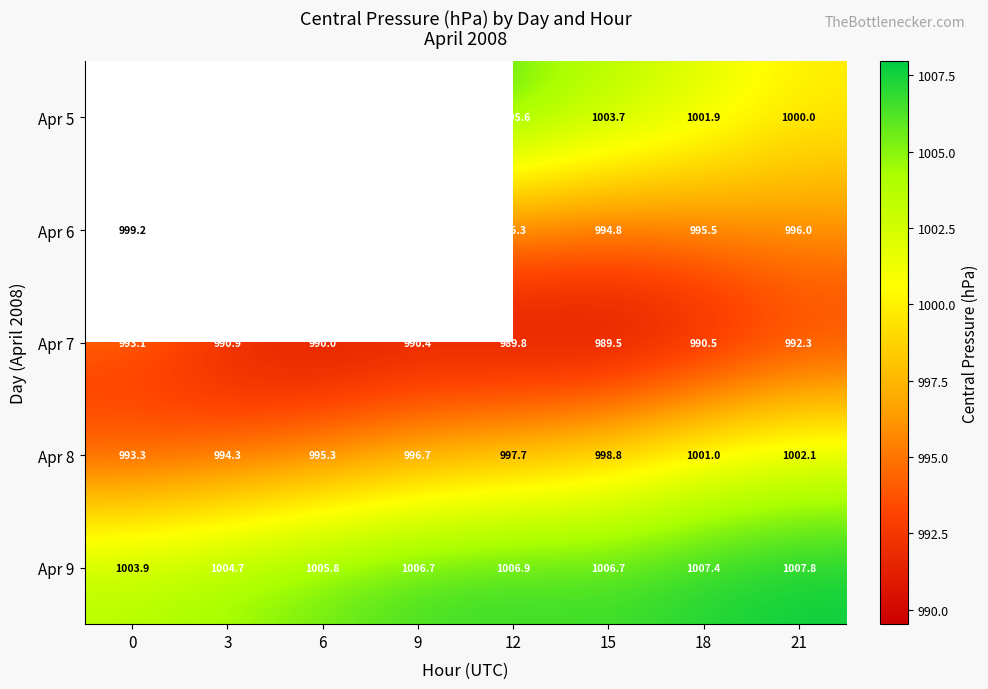

Which series has the widest spread of values?

row_3